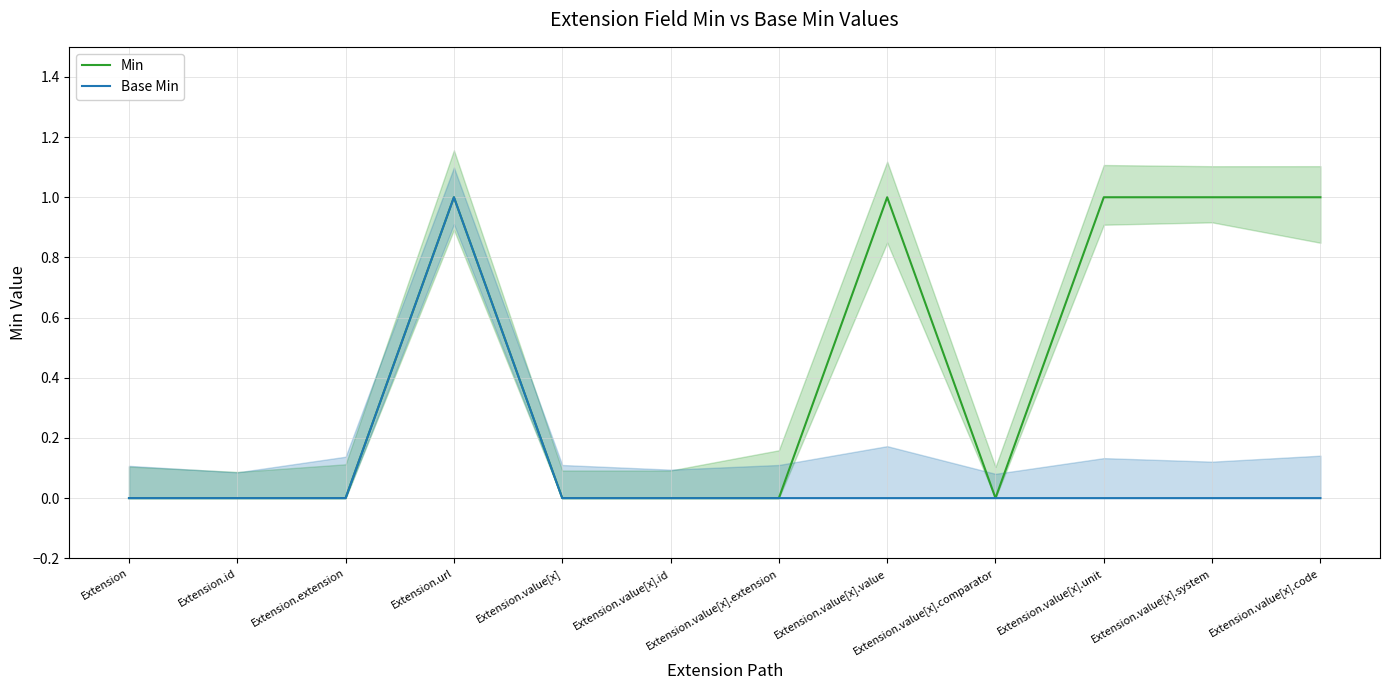

Which has a higher value, Extension.value[x].system or Extension?

Extension.value[x].system